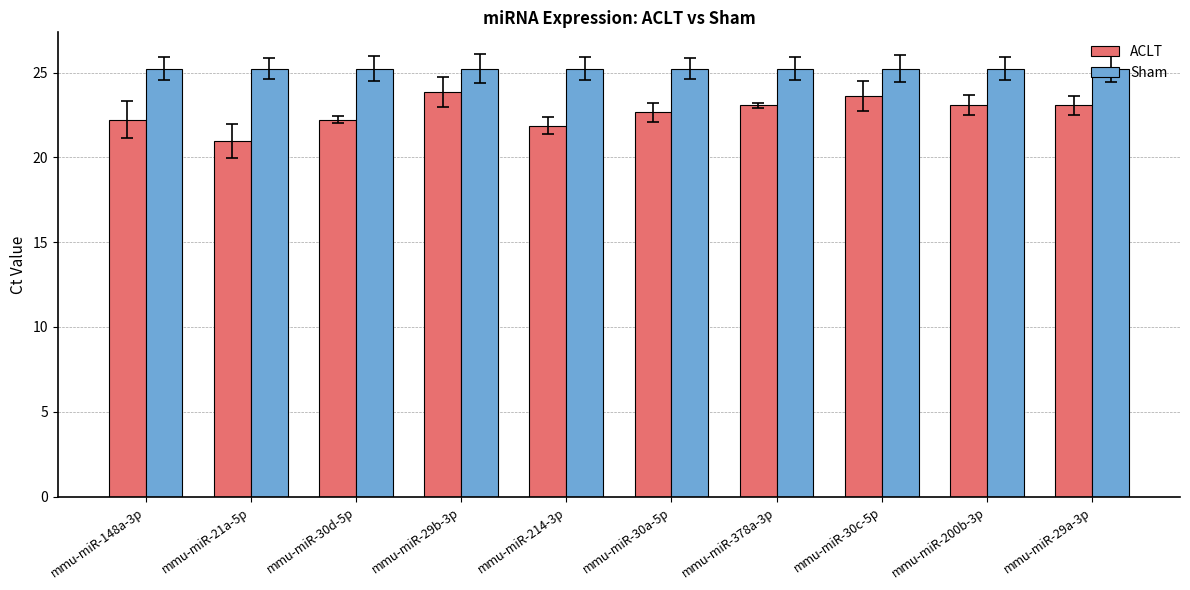

True or false: Sham has a value of 25.2 at mmu-miR-30a-5p.

True